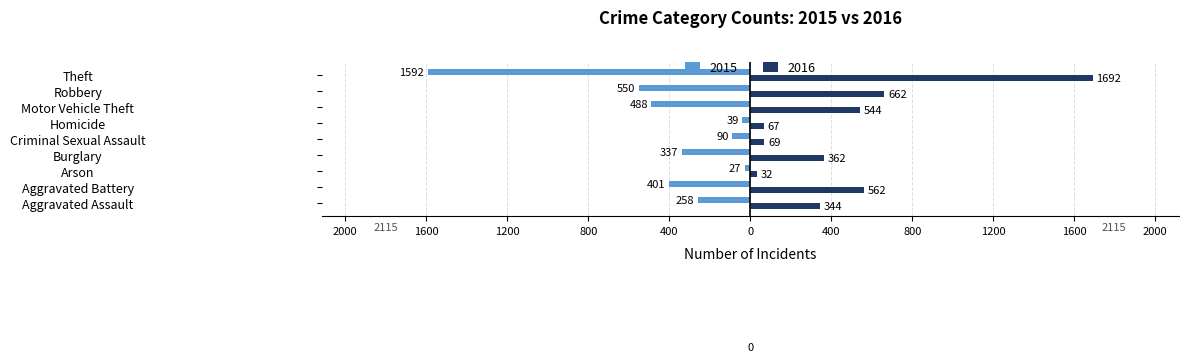

Reading left to right, extract all data points from this chart.

2015: -258	-401	-27	-337	-90	-39	-488	-550	-1592
2016: 344	562	32	362	69	67	544	662	1692